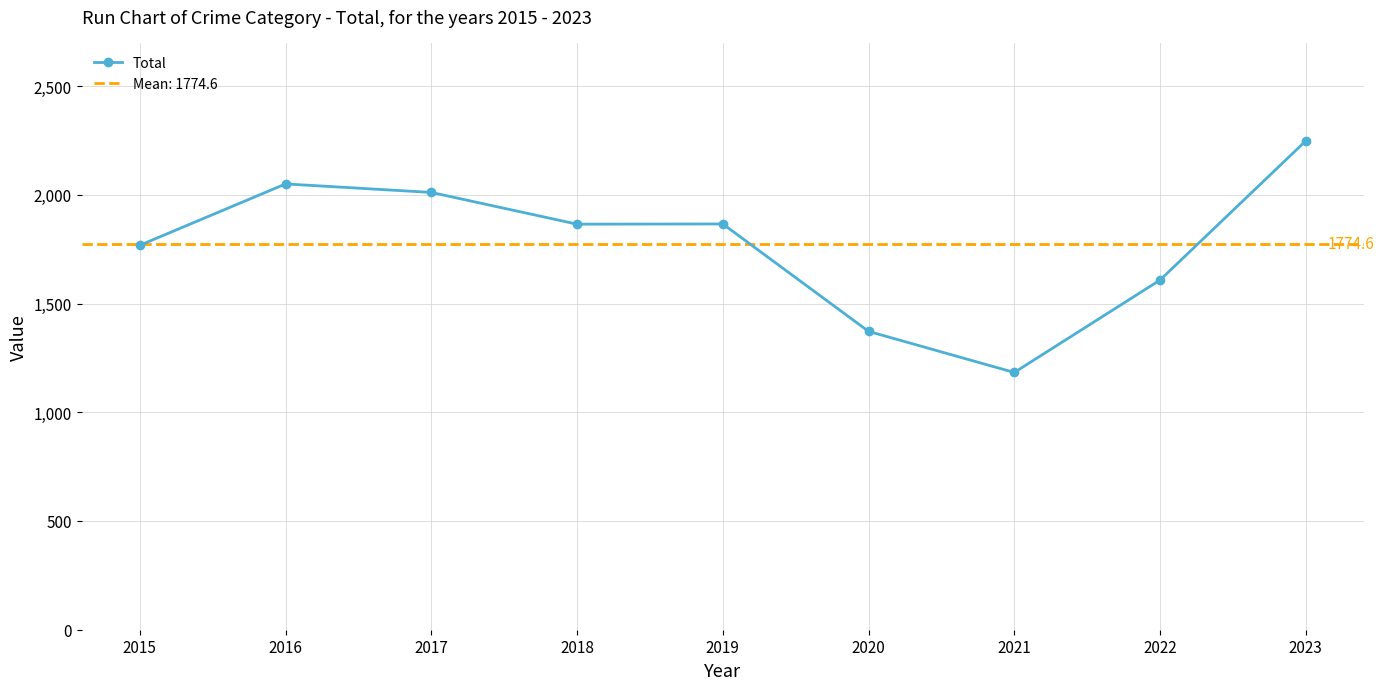

What is the minimum value shown in the chart?

1183